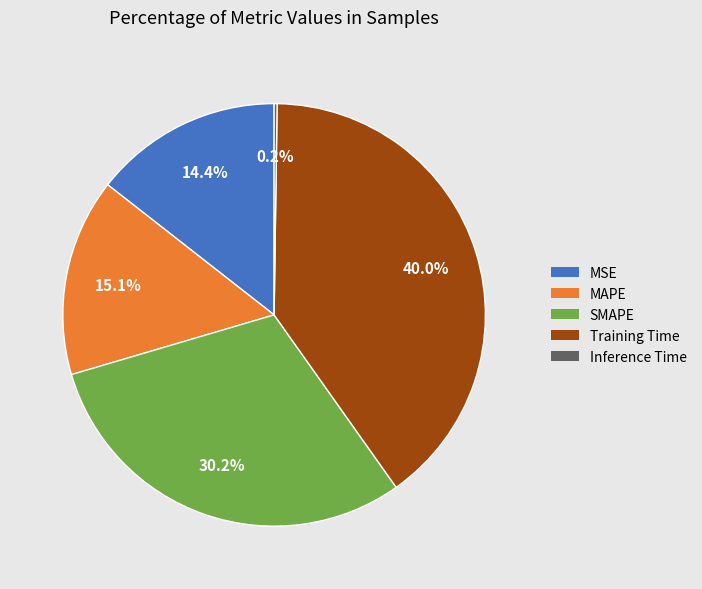

Is there any slice that represents more than half of the pie?

No